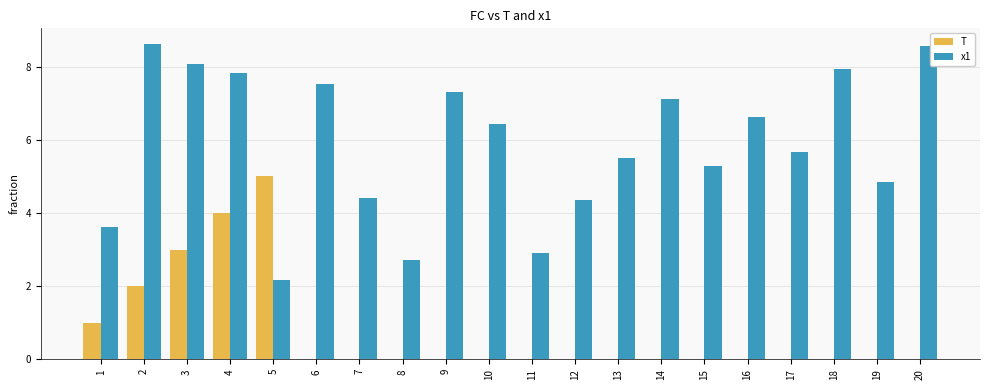

True or false: x1 has a value of 12.7 at 20.

False